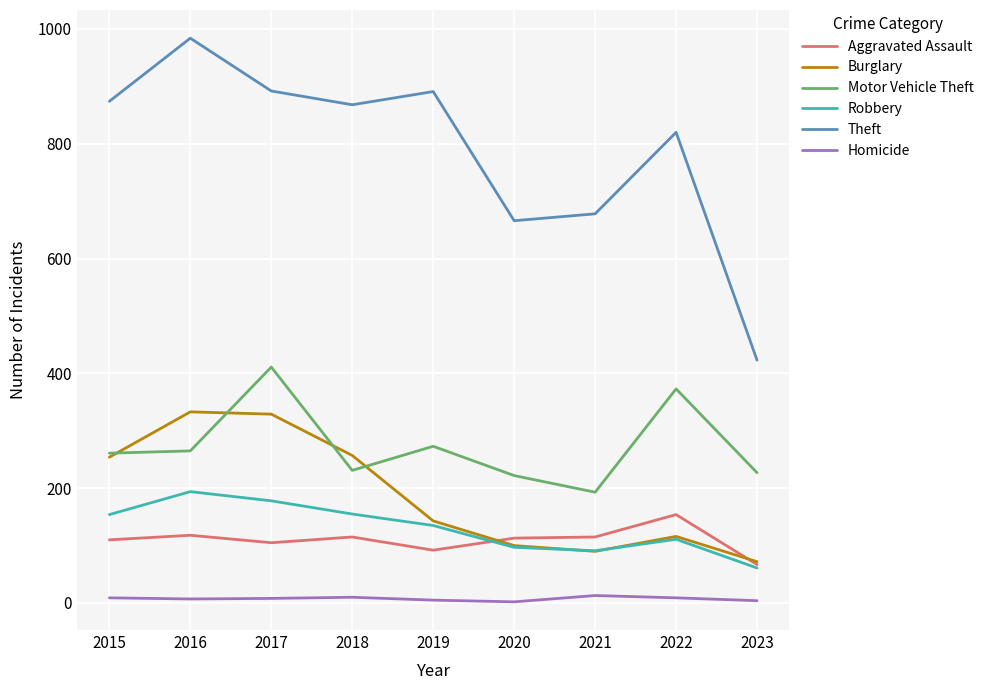

True or false: Homicide has a value of 7 at 2016.

True